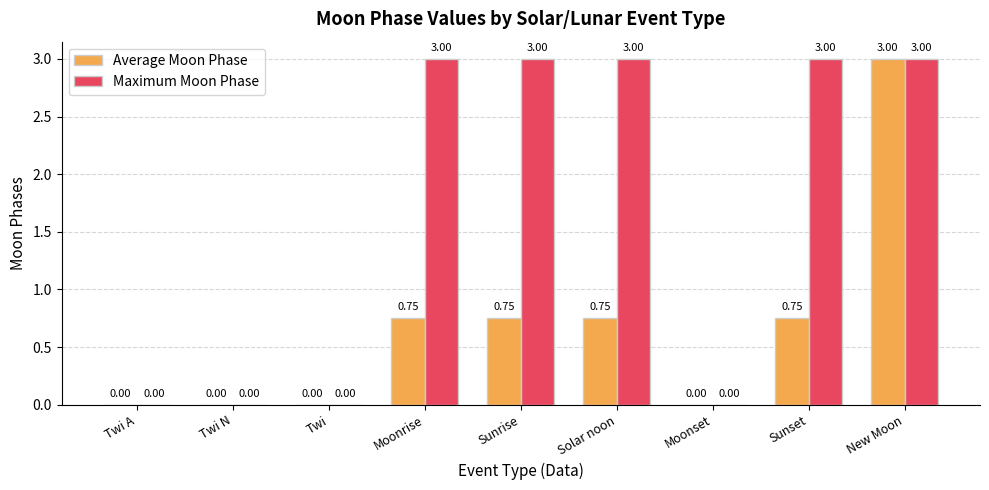

How many values in Average Moon Phase are above zero?

5